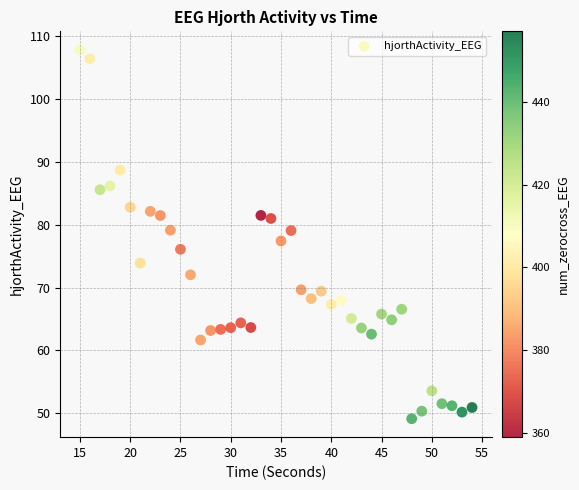

What is the range of Y values (max minus min)?

58.7